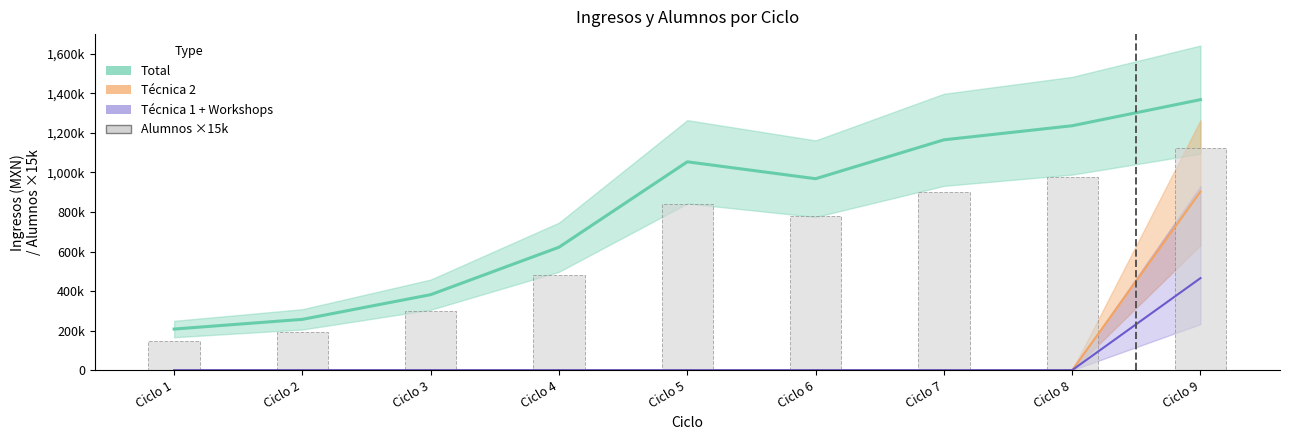

At which category is the sum across all series the highest?

Ciclo 9